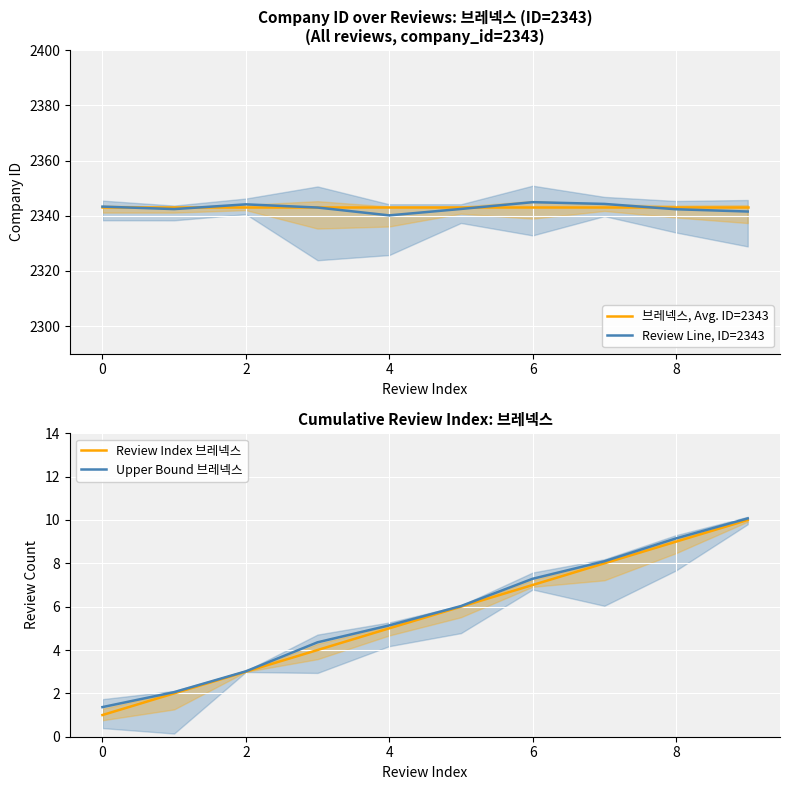

What is the total value across all series at 8?

4697.5